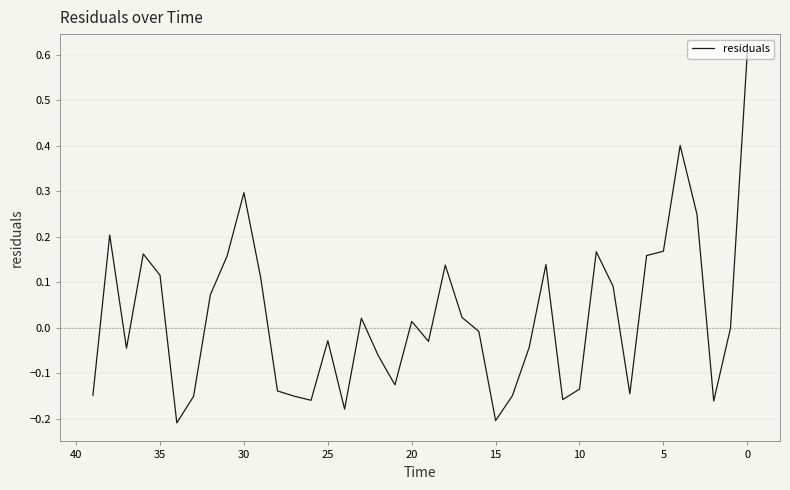

What value does the data have at 39?

-0.1